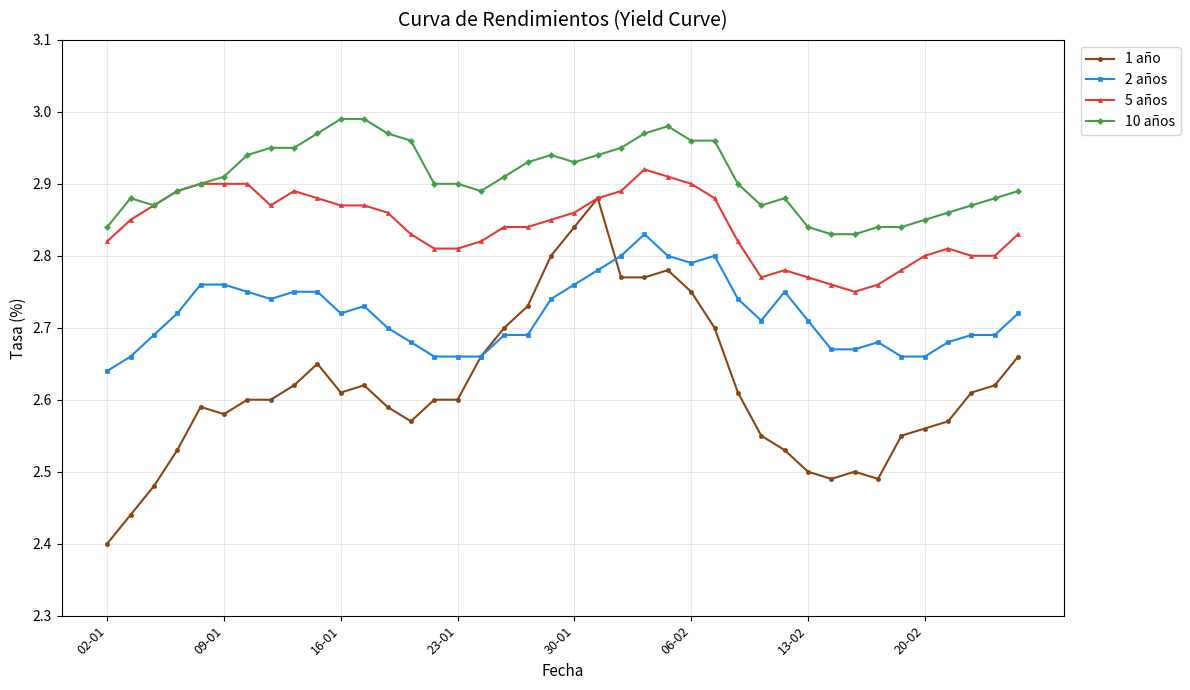

True or false: 10 años and 2 años intersect in this chart.

False